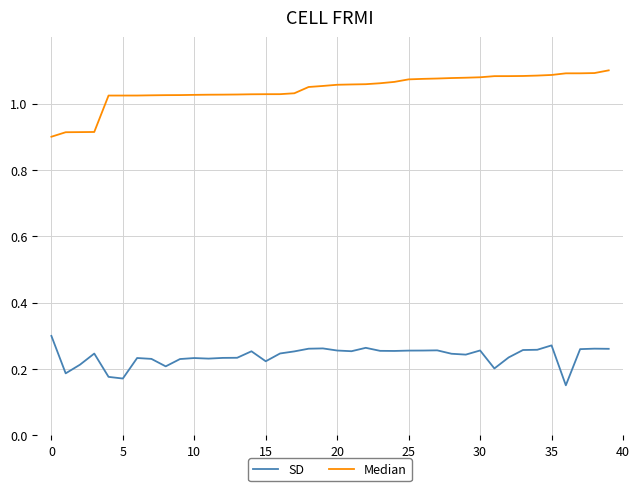

Rank the series by their maximum value, from lowest to highest.

SD, Median